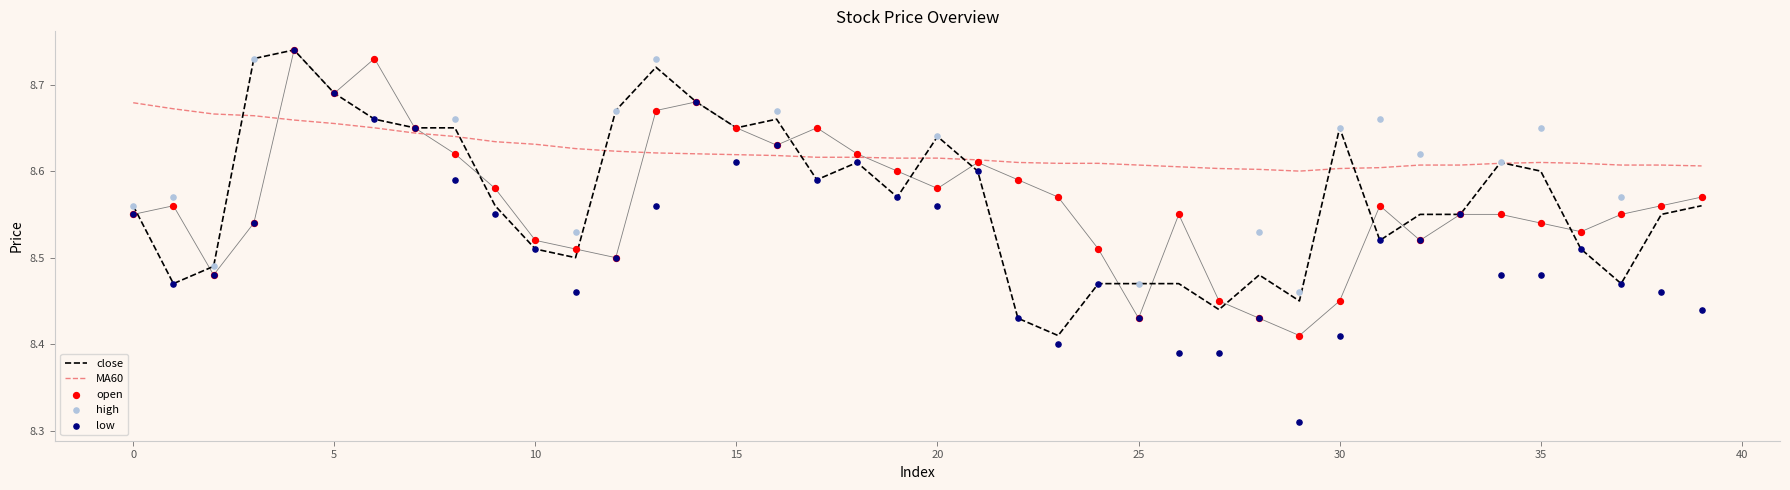

Which series reaches the minimum Y coordinate?

low